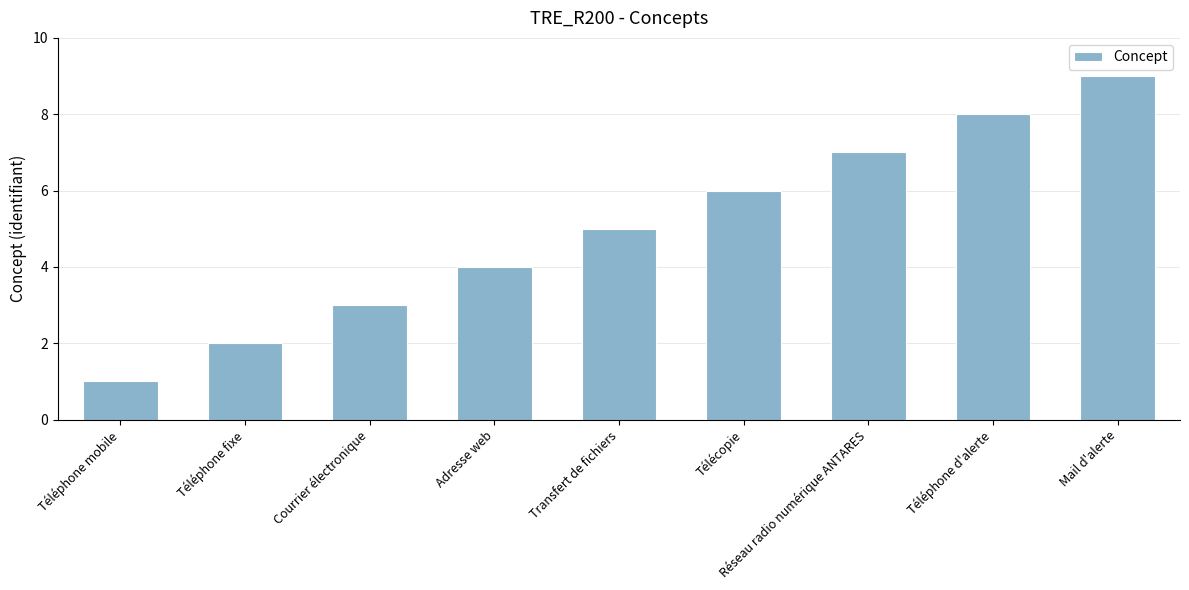

What value does the data have at Adresse web?

4